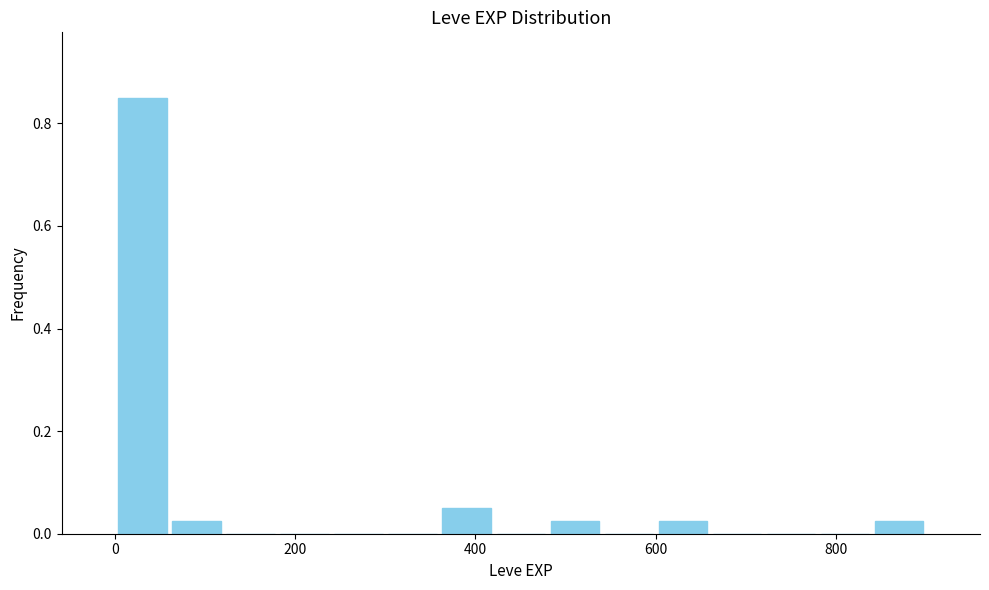

Read against the x-axis, roughly where is the centre of the tallest bar?

40